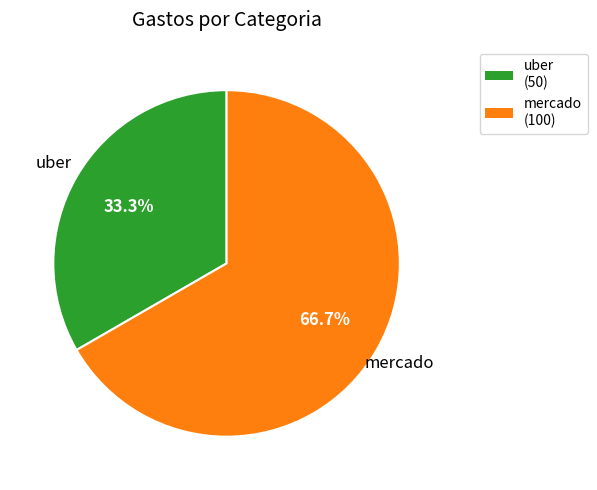

How many slices are in this pie chart?

2